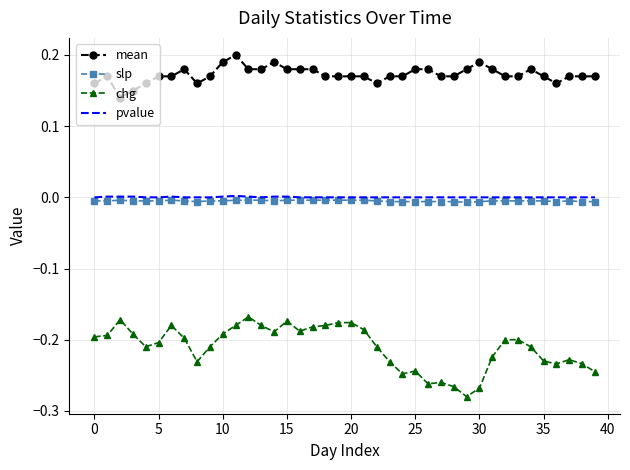

True or false: mean and chg intersect in this chart.

False